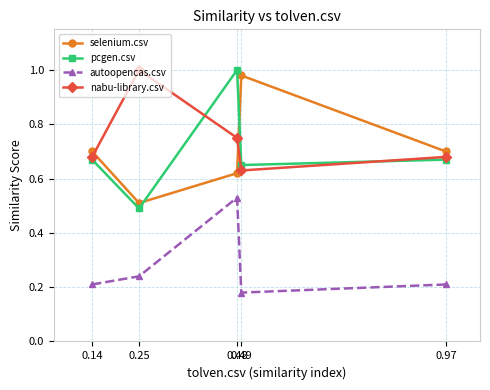

Where is pcgen.csv nearest to the value 0?

0.25